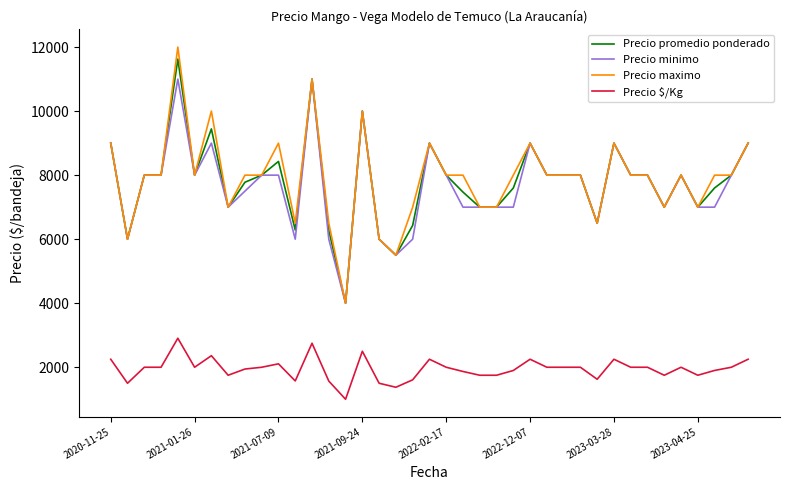

True or false: Precio $/Kg and Precio minimo intersect in this chart.

False